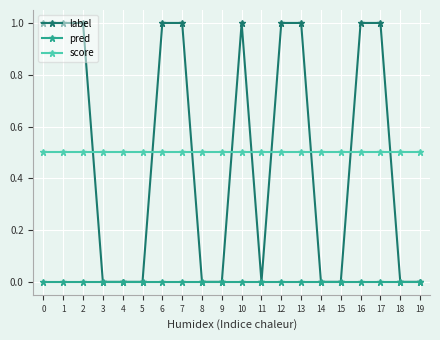

Which series has the widest spread of values?

label